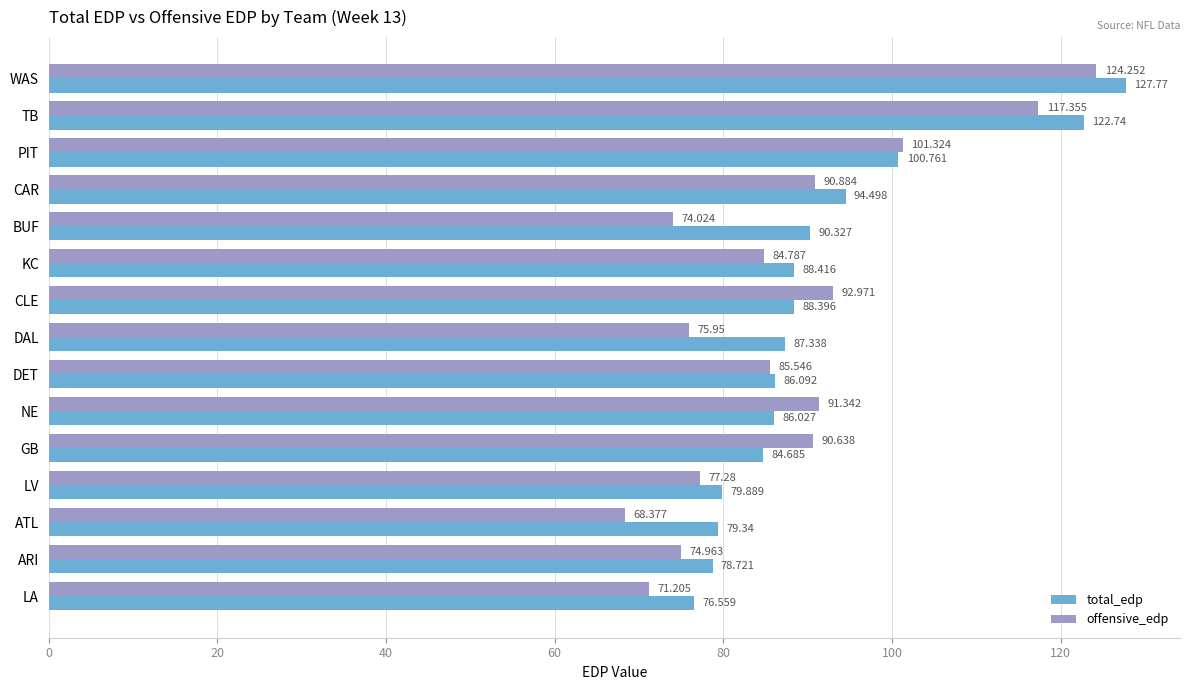

Between KC and DAL, which series saw the biggest shift?

offensive_edp